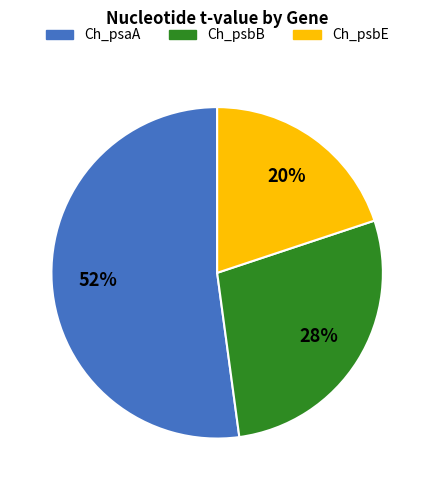

To the nearest percent, what is the average slice percentage?

33%